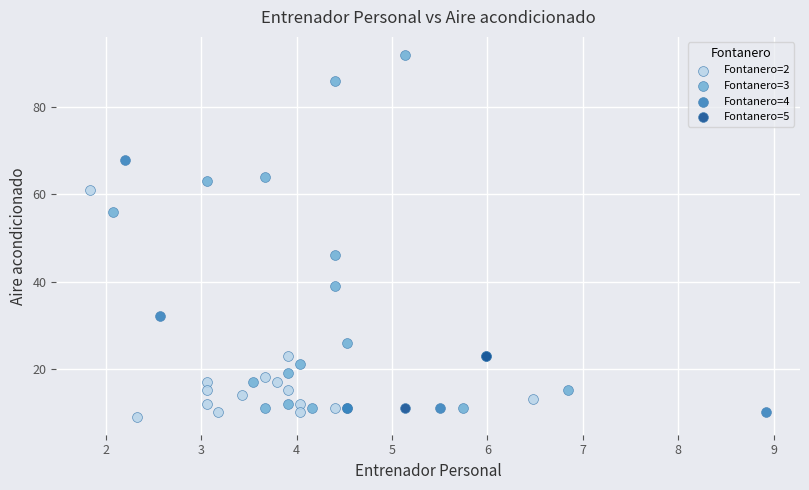

What are all the series names shown in the legend?

Fontanero=2, Fontanero=3, Fontanero=4, Fontanero=5